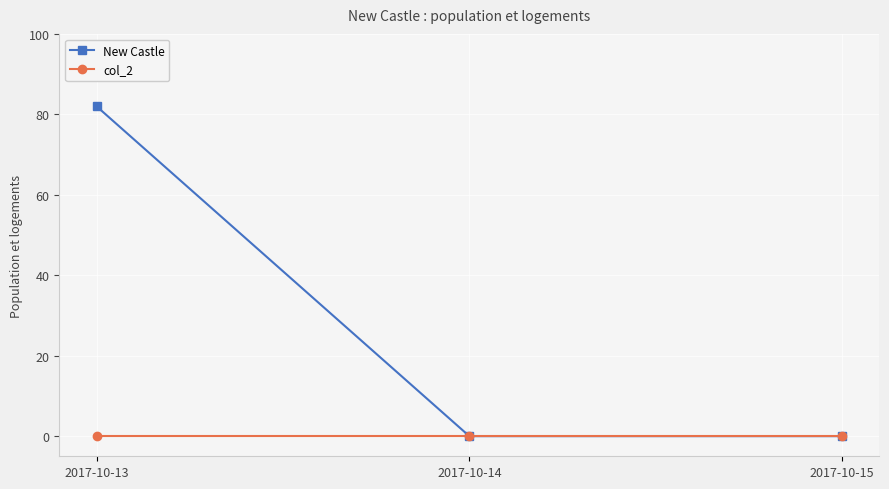

Does the chart display data point markers on the line(s)?

Yes